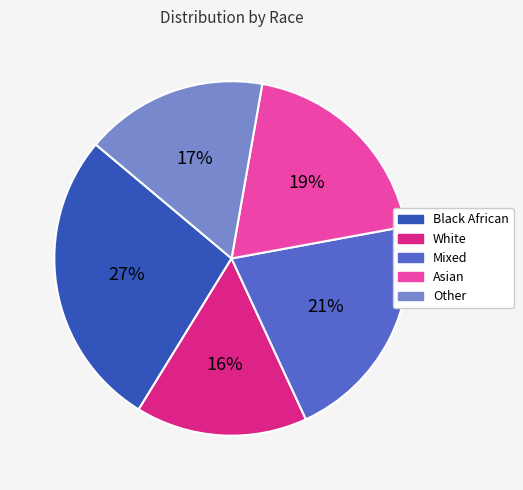

To the nearest percent, what is the combined percentage of Asian and Other?

36%